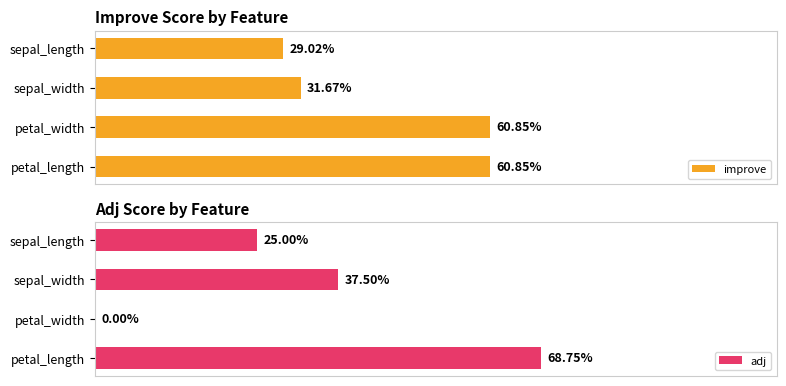

True or false: improve has a value of 0.4 at sepal_width.

False